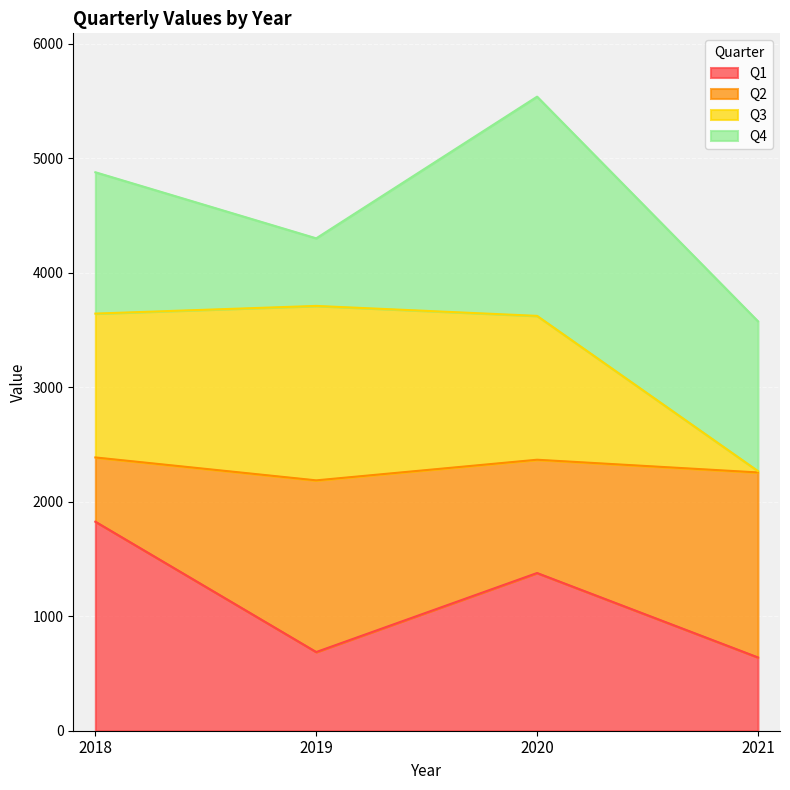

How many lines are shown in the chart?

4